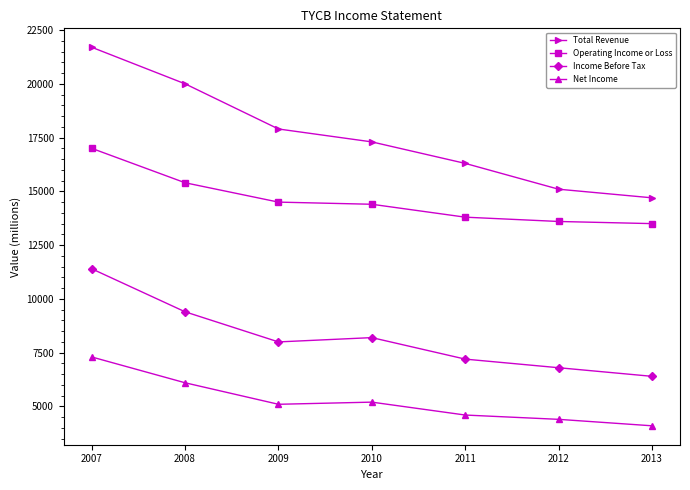

What is the difference between the highest and lowest values at 2007?

14400